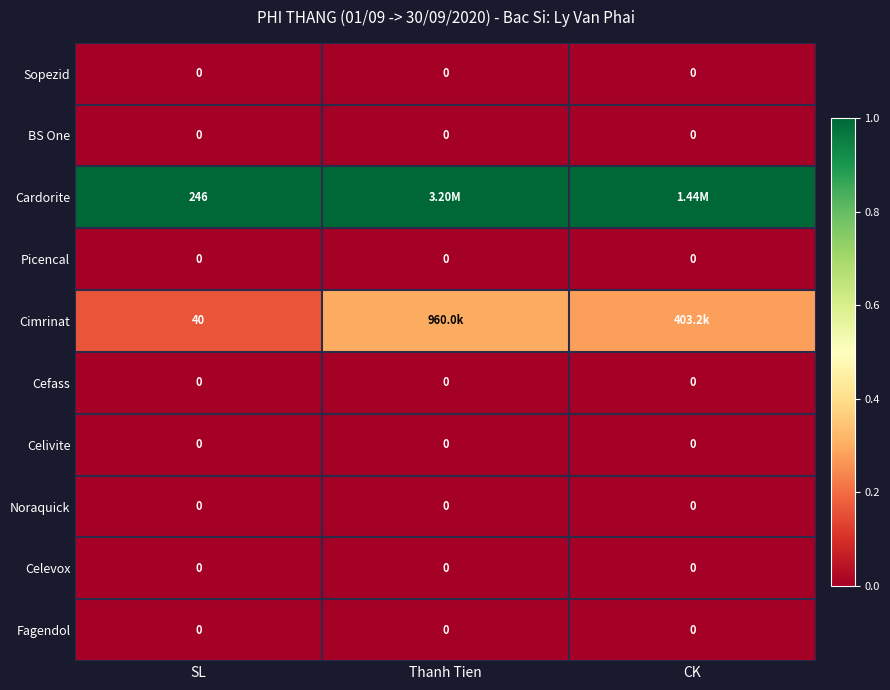

Is the value of Cimrinat at SL greater than the value of Celevox at CK?

Yes